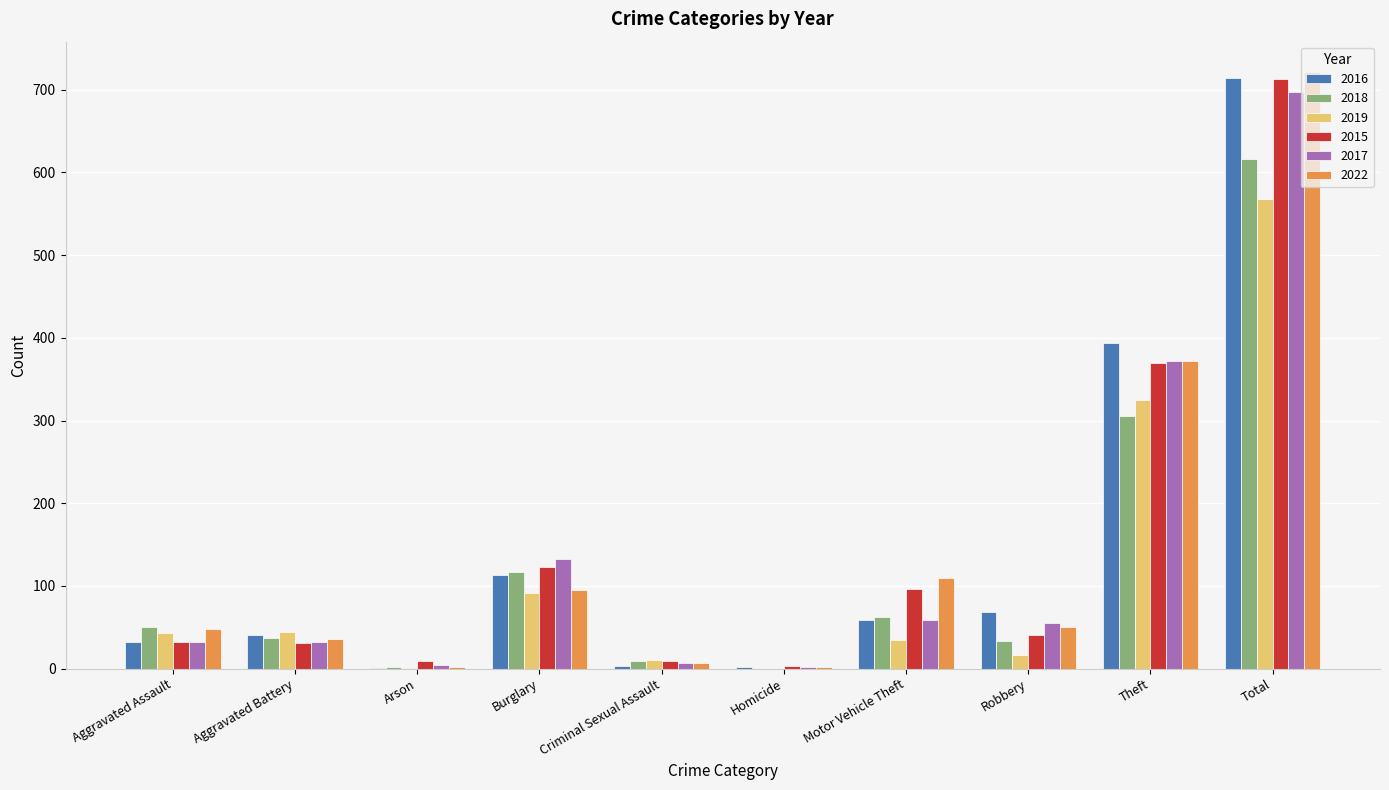

True or false: 2016 has a value of 273 at Theft.

False